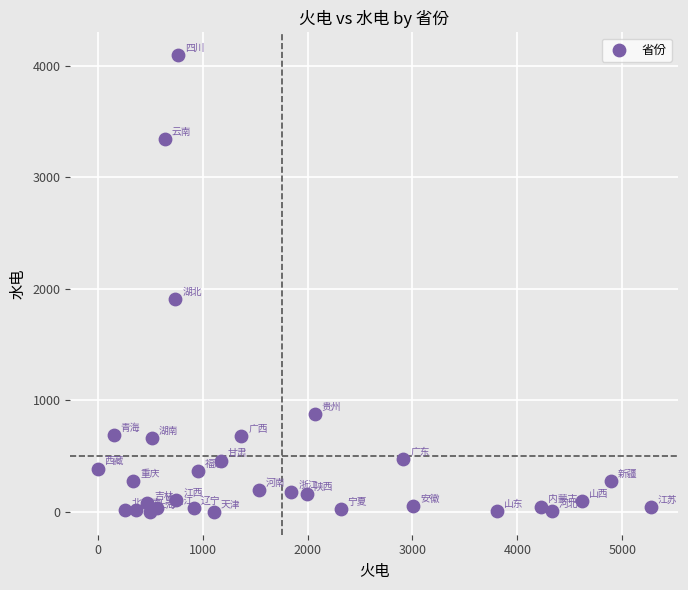

What Y value in the scatter plot is closest to 2048?

1912.2